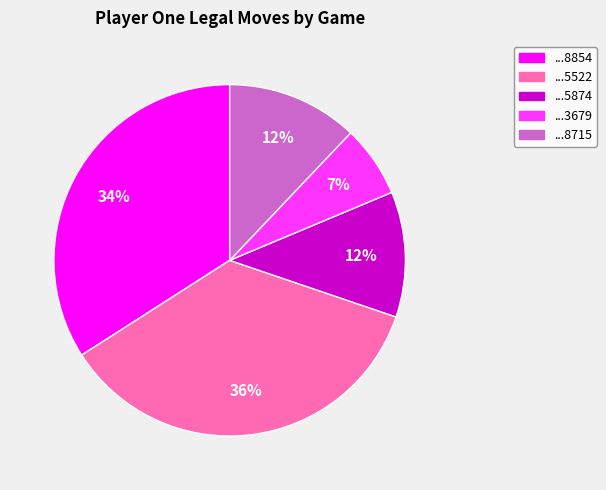

Is there a majority slice in this chart?

No